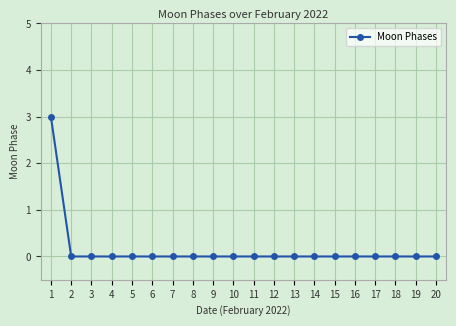

What is the greatest value displayed?

3